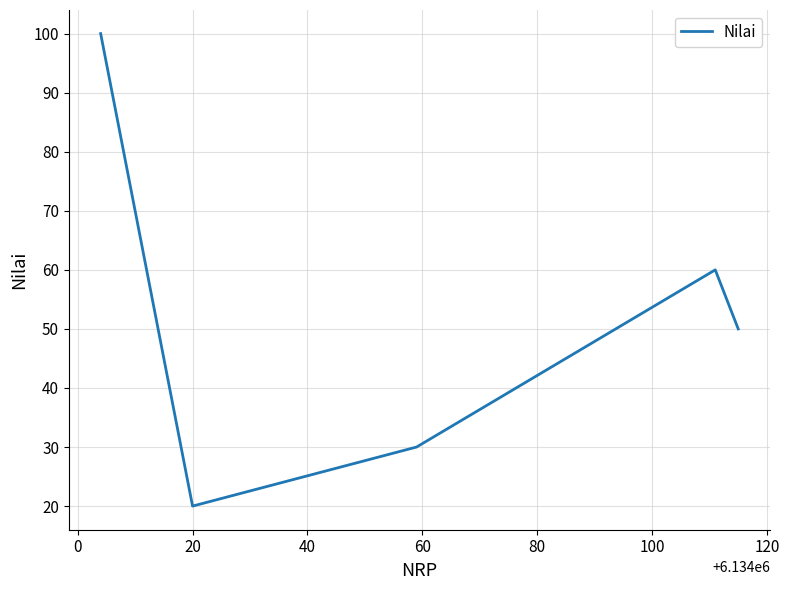

What is the maximum value shown in the chart?

100